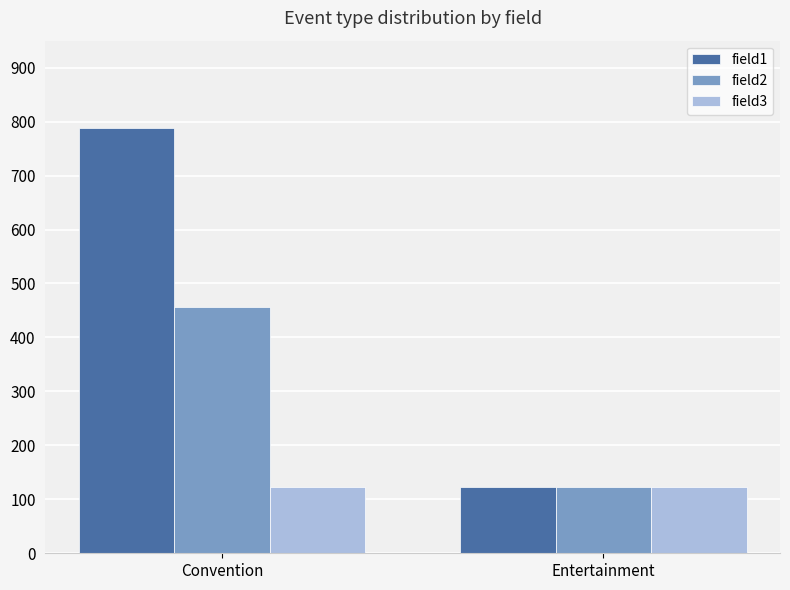

Which series has the widest spread of values?

field1